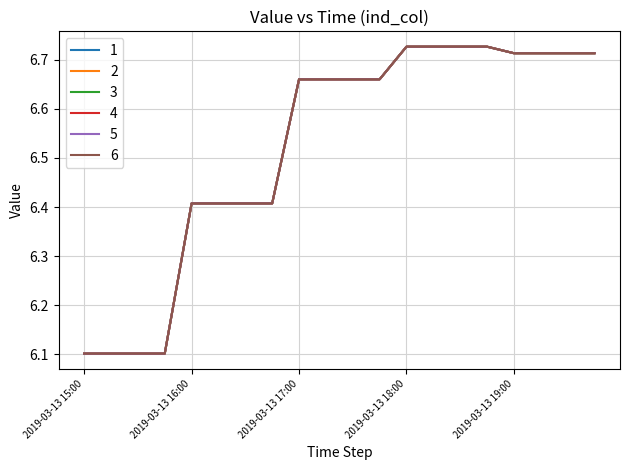

True or false: 1 has more than 0 points higher than both neighbors.

False